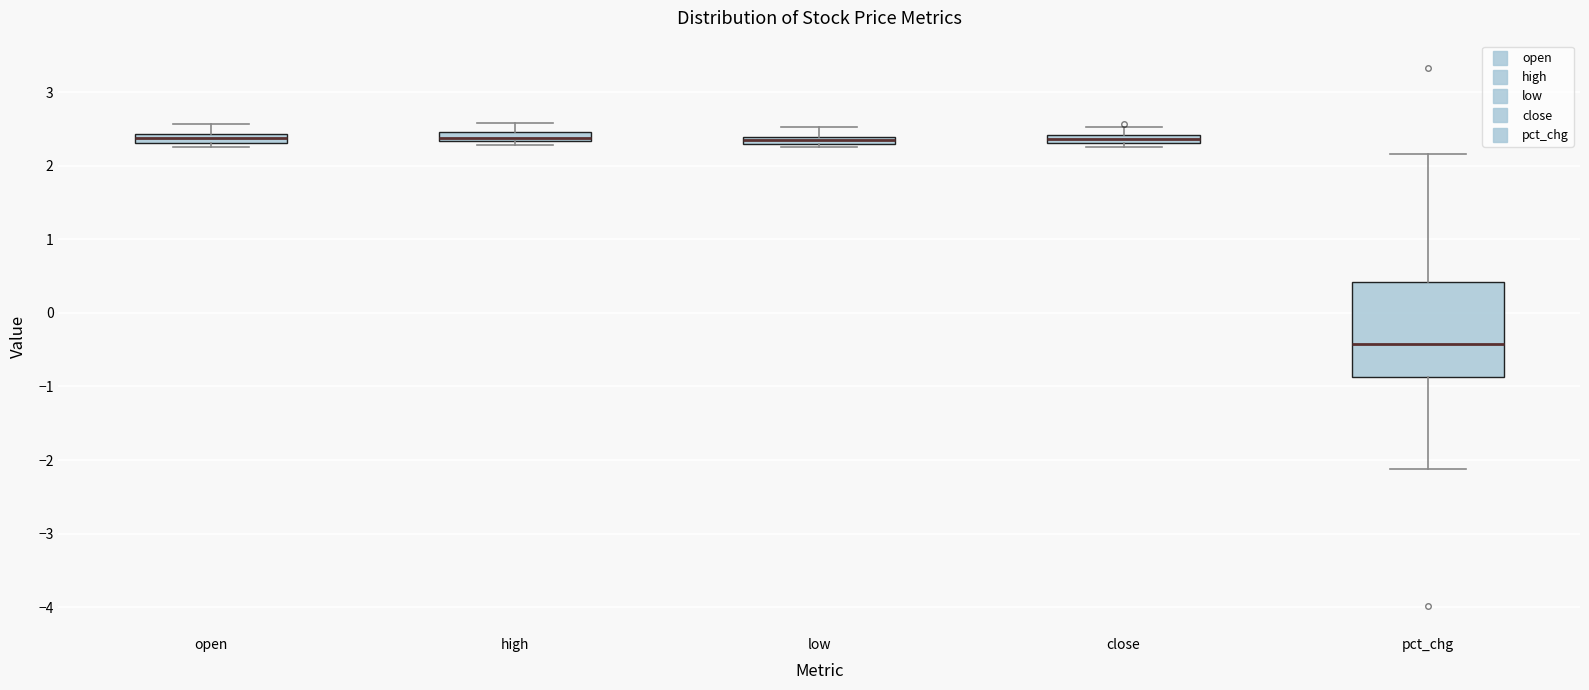

Which box has the lowest median line?

pct_chg